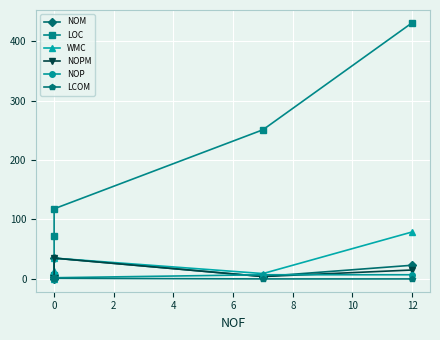

At 0, list the series in order from smallest to largest.

NOPM, NOP, LCOM, NOM, WMC, LOC